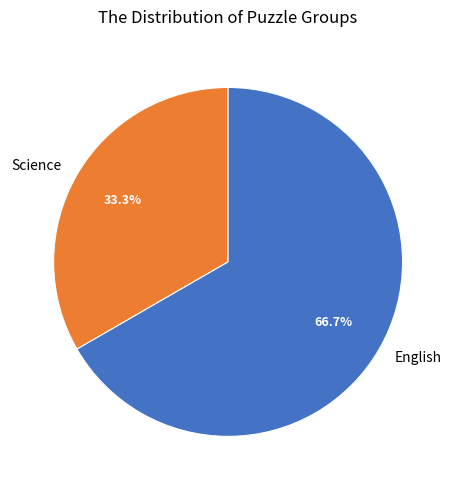

True or false: English accounts for 79% of the total.

False